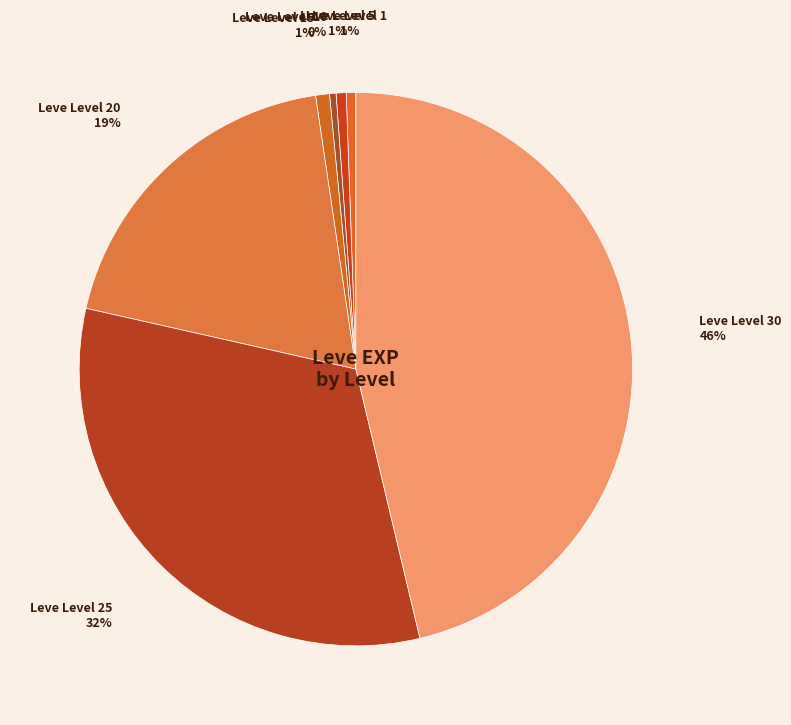

Which slice is the largest?

Leve Level 30